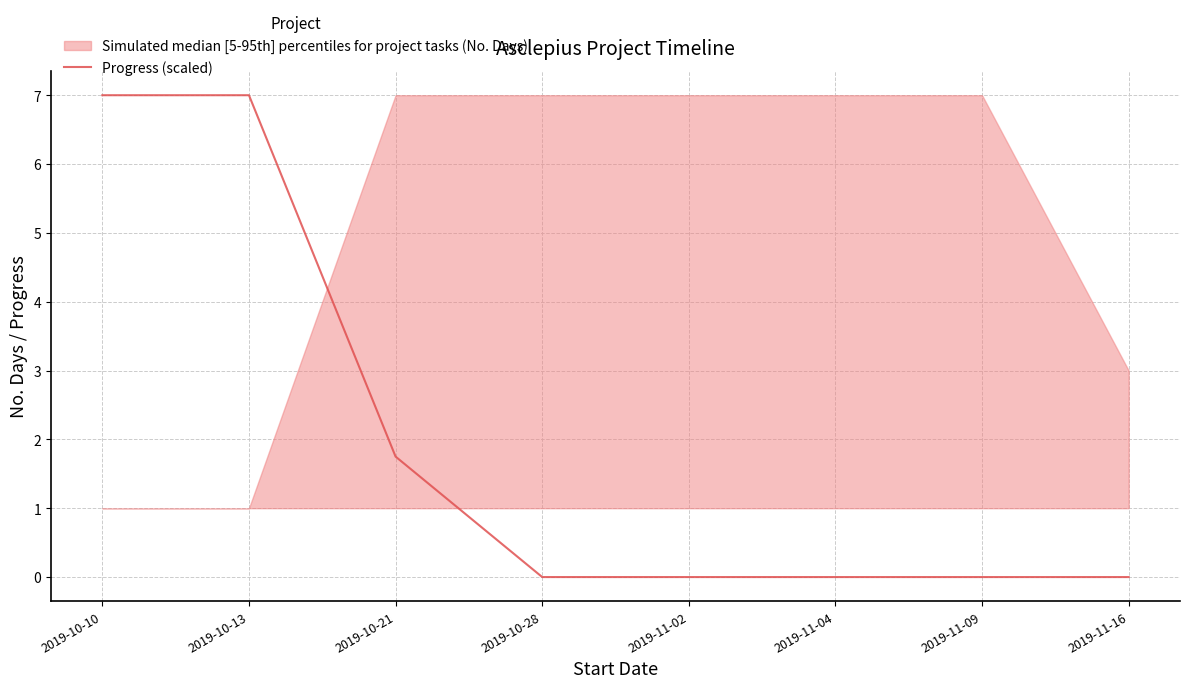

Reading right to left, transcribe all the data shown in this chart.

2019-11-16=0.0	2019-11-09=0.0	2019-11-04=0.0	2019-11-02=0.0	2019-10-28=0.0	2019-10-21=1.8	2019-10-13=7.0	2019-10-10=7.0